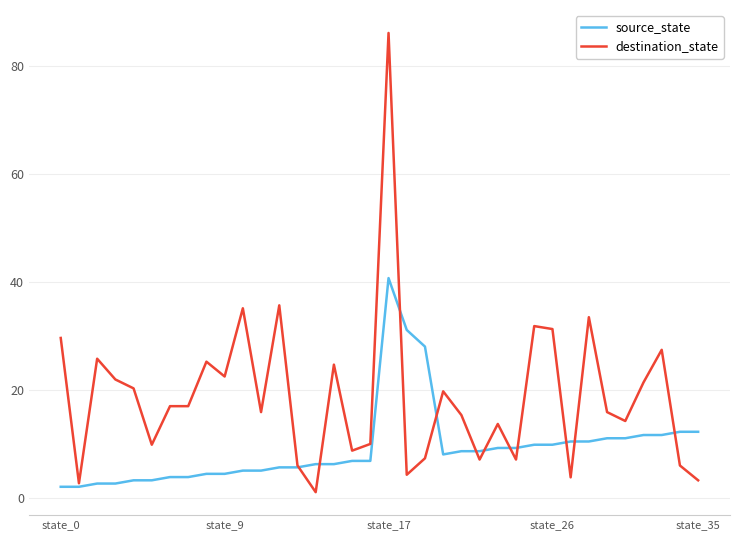

Which series has the largest total across all categories?

destination_state